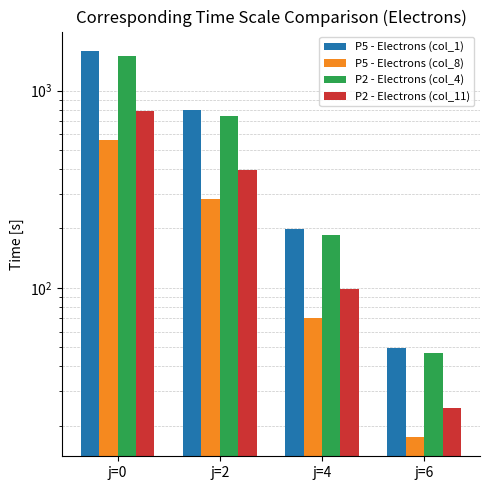

Between j=0 and j=2, which is larger?

j=0